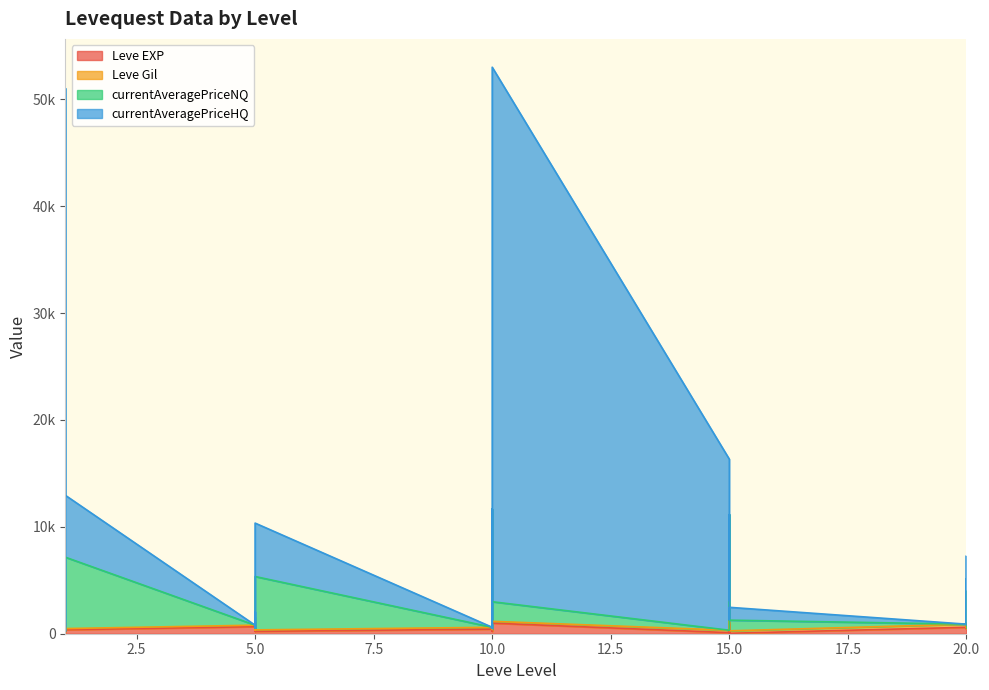

Which label corresponds to the smallest value in the chart?

15